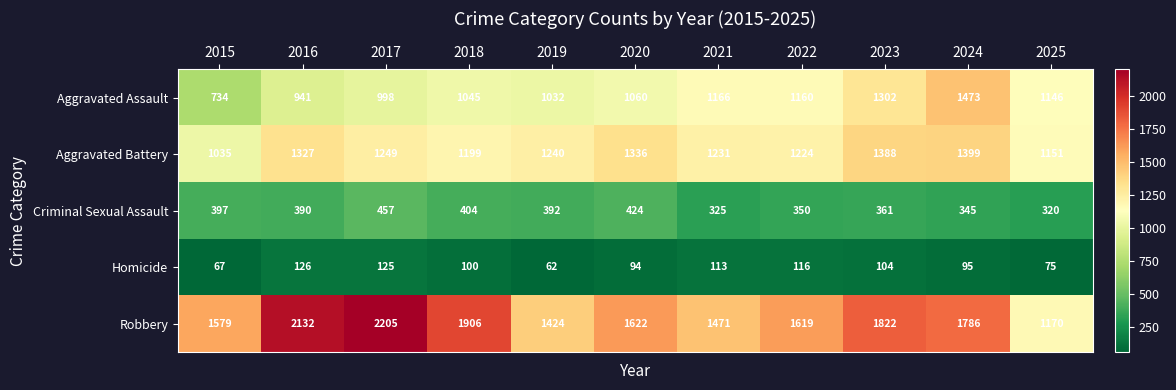

What is the average value of the Aggravated Assault series?

1096